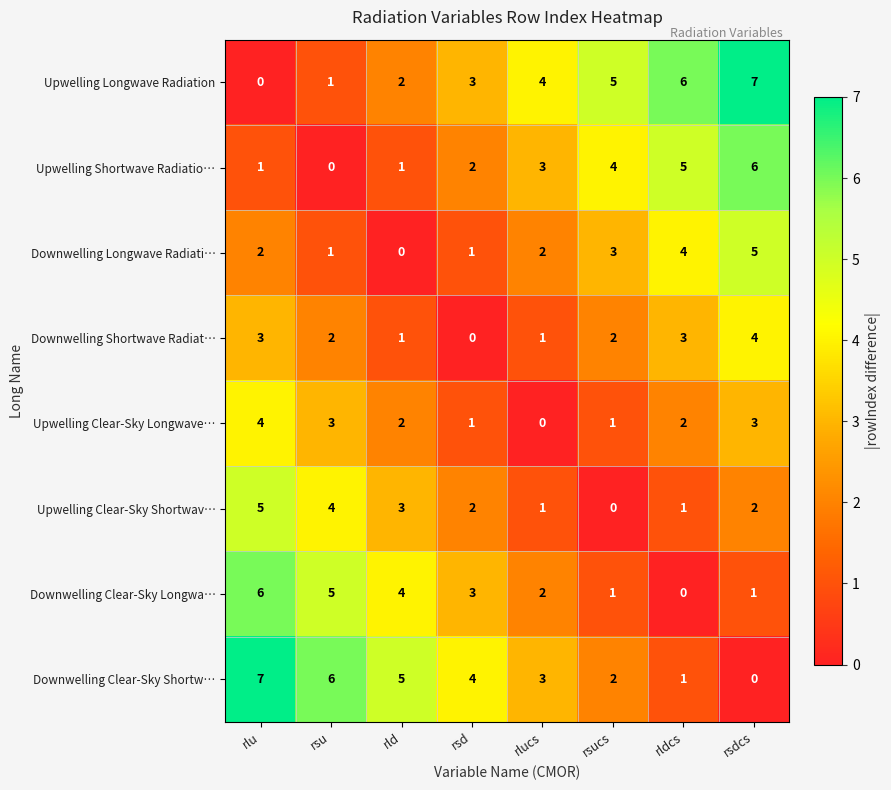

Where is Downwelling Clear-Sky Shortw… nearest to the value 3?

rlucs